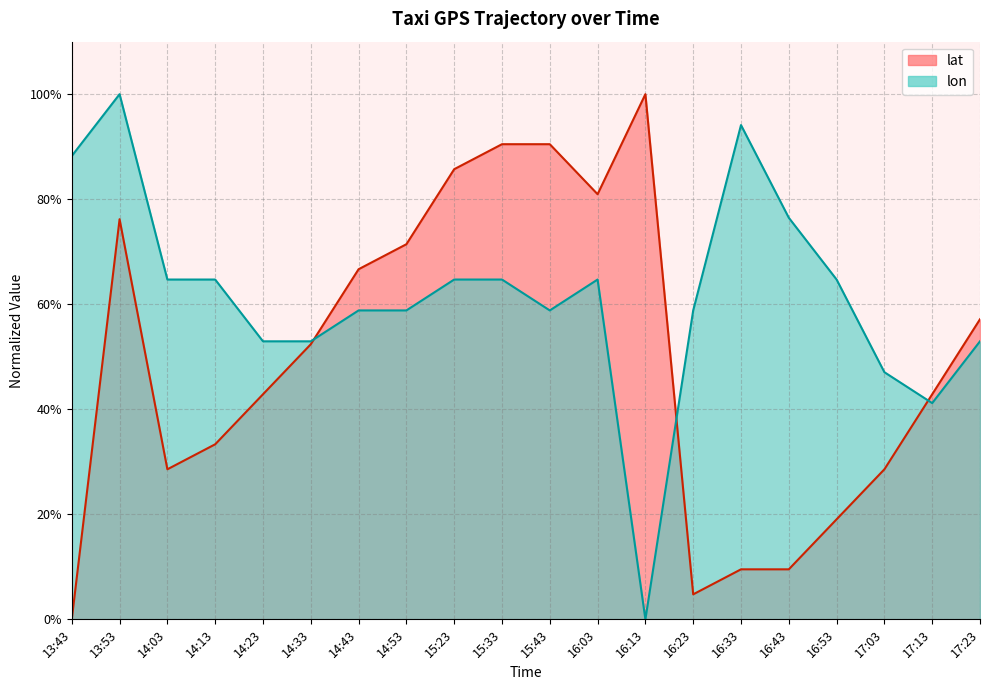

Does the chart display data point markers on the line(s)?

No